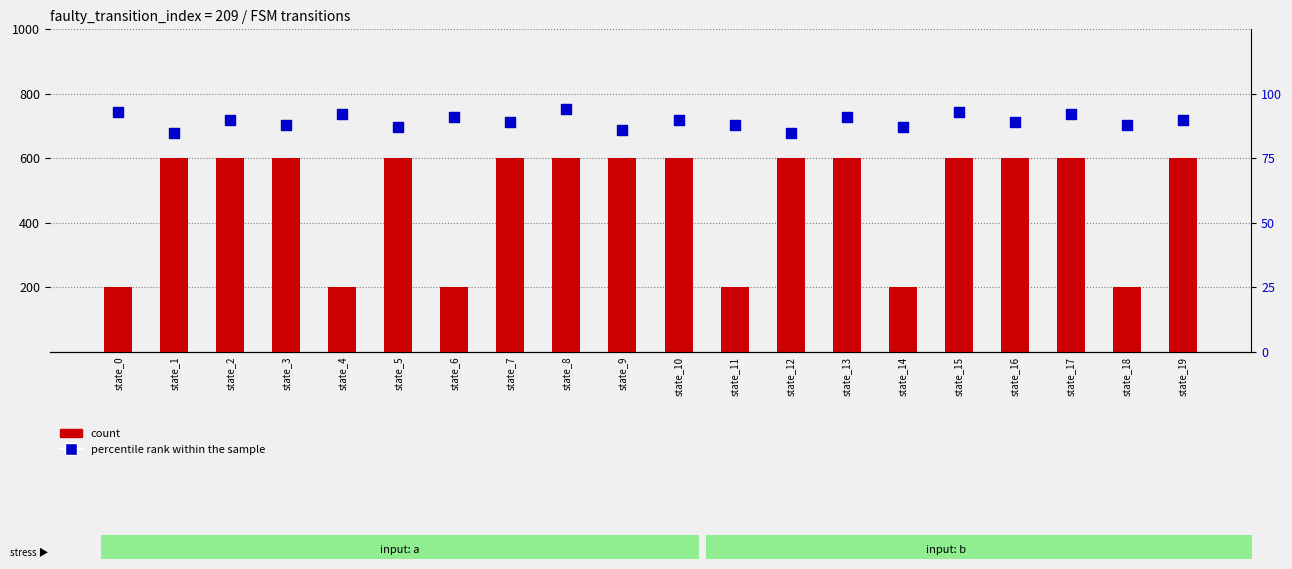

Is the value of count at state_7 greater than the value of percentile rank within the sample at state_13?

Yes